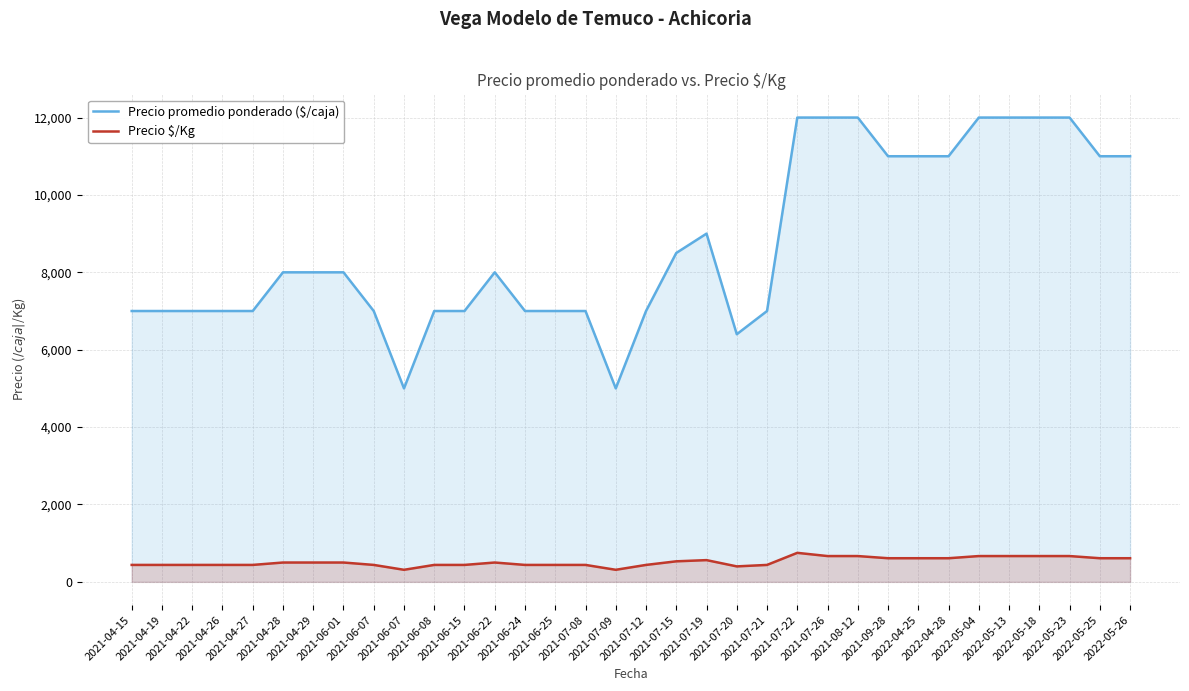

Reading left to right, what are all the values shown in this chart?

Precio promedio ponderado ($/caja): 2021-04-15=7000	2021-04-19=7000	2021-04-22=7000	2021-04-26=7000	2021-04-27=7000	2021-04-28=8000	2021-04-29=8000	2021-06-01=8000	2021-06-07=7000	2021-06-07=5000	2021-06-08=7000	2021-06-15=7000	2021-06-22=8000	2021-06-24=7000	2021-06-25=7000	2021-07-08=7000	2021-07-09=5000	2021-07-12=7000	2021-07-15=8500	2021-07-19=9000	2021-07-20=6400	2021-07-21=7000	2021-07-22=12000	2021-07-26=12000	2021-08-12=12000	2021-09-28=11000	2022-04-25=11000	2022-04-28=11000	2022-05-04=12000	2022-05-13=12000	2022-05-18=12000	2022-05-23=12000	2022-05-25=11000	2022-05-26=11000
Precio $/Kg: 2021-04-15=438	2021-04-19=438	2021-04-22=438	2021-04-26=438	2021-04-27=438	2021-04-28=500	2021-04-29=500	2021-06-01=500	2021-06-07=438	2021-06-07=312	2021-06-08=438	2021-06-15=438	2021-06-22=500	2021-06-24=438	2021-06-25=438	2021-07-08=438	2021-07-09=312	2021-07-12=438	2021-07-15=531	2021-07-19=562	2021-07-20=400	2021-07-21=438	2021-07-22=750	2021-07-26=667	2021-08-12=667	2021-09-28=611	2022-04-25=611	2022-04-28=611	2022-05-04=667	2022-05-13=667	2022-05-18=667	2022-05-23=667	2022-05-25=611	2022-05-26=611